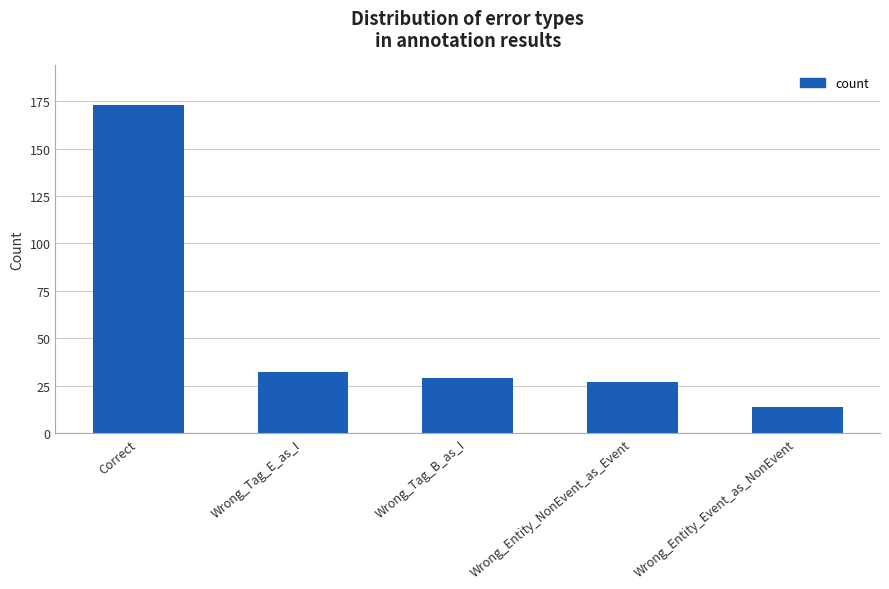

How many data points are less than 29?

2